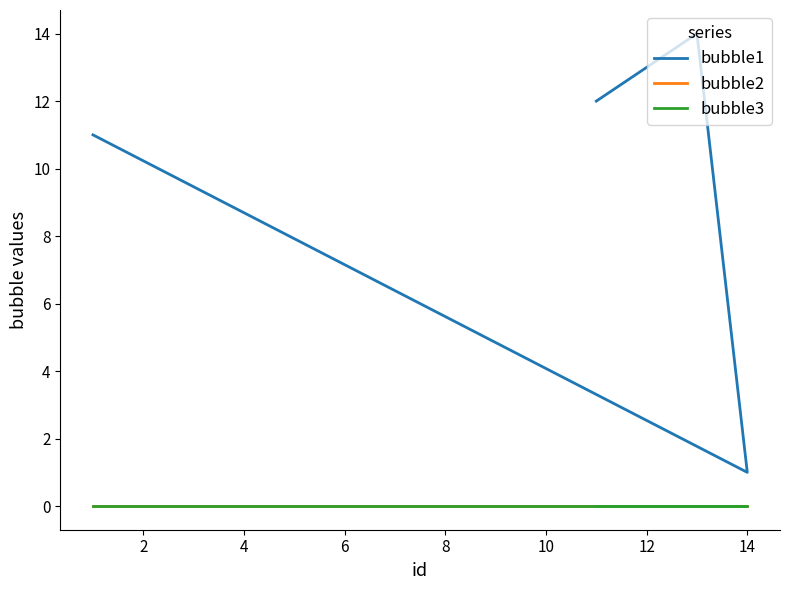

Reading right to left, extract all data points from this chart.

bubble1: 11	1	14	13	12
bubble2: 0	0	0	0	0
bubble3: 0	0	0	0	0